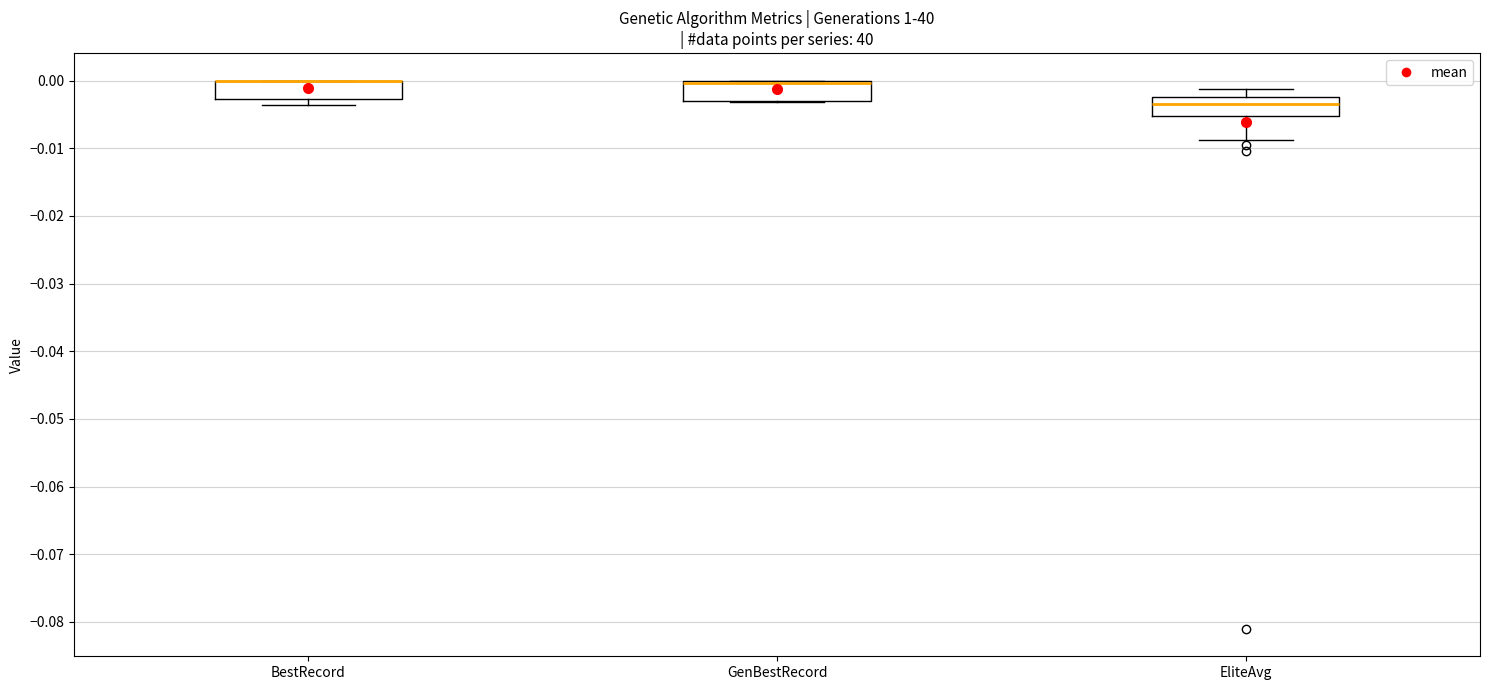

Where is the lower edge of the box for GenBestRecord on the y-axis? The values are not printed on the chart, so give them approximately, as read against the axis.

-0.003